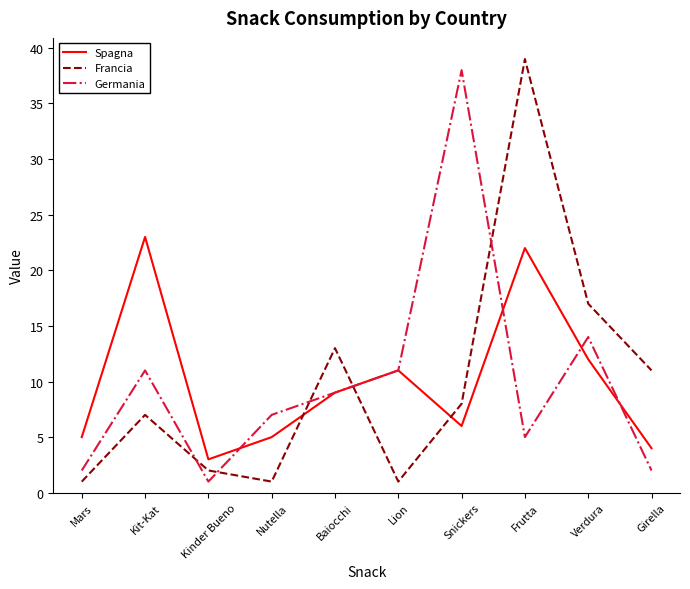

What is the total value across all series at Baiocchi?

31